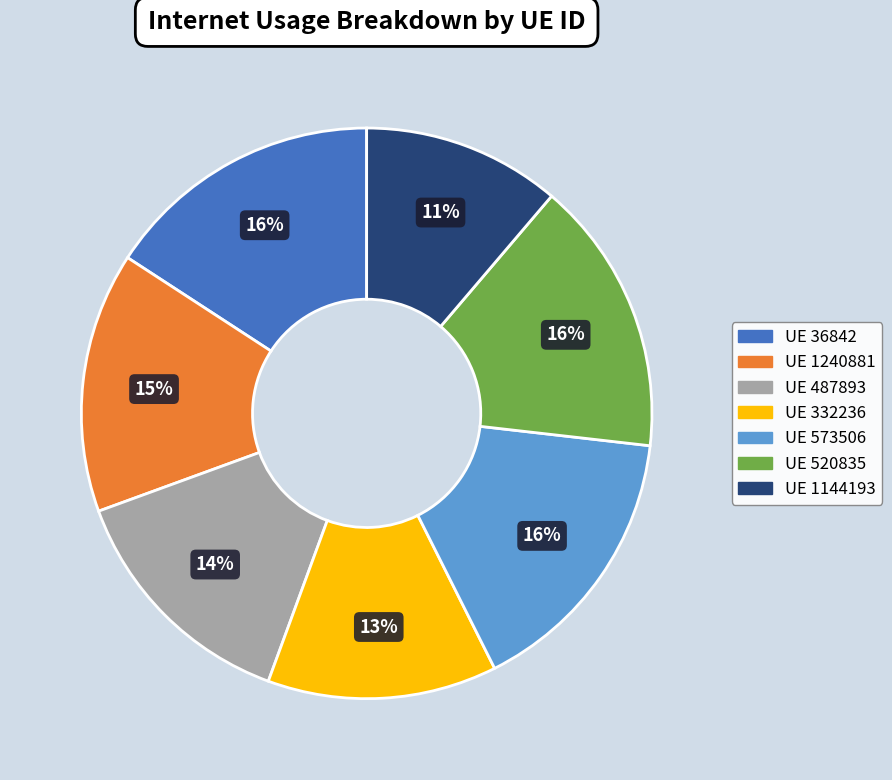

To the nearest percent, what is the difference between the largest and smallest slice percentages?

5%